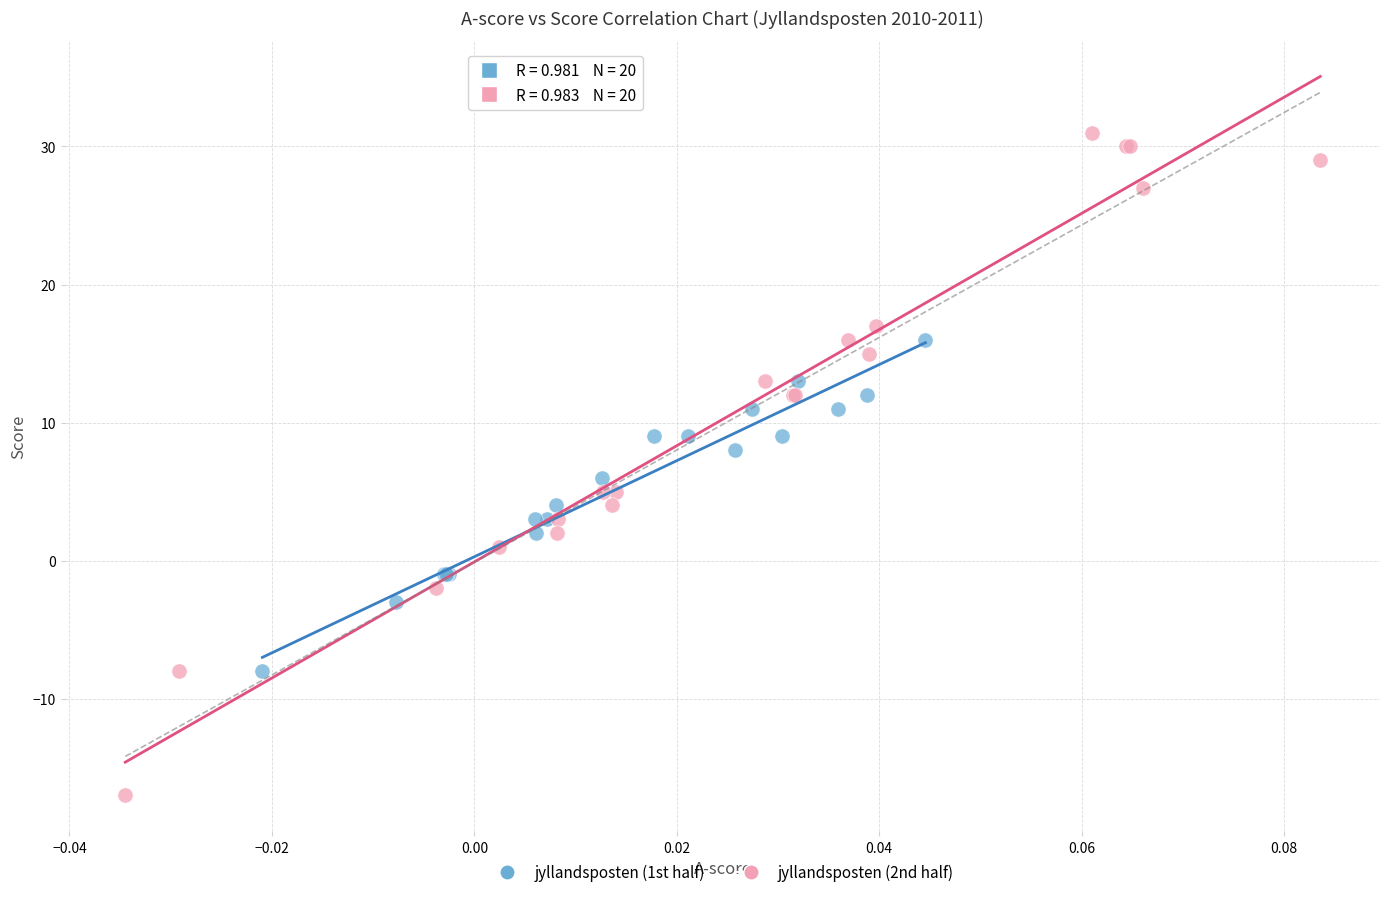

Which series reaches the maximum Y coordinate?

jyllandsposten (2nd half)